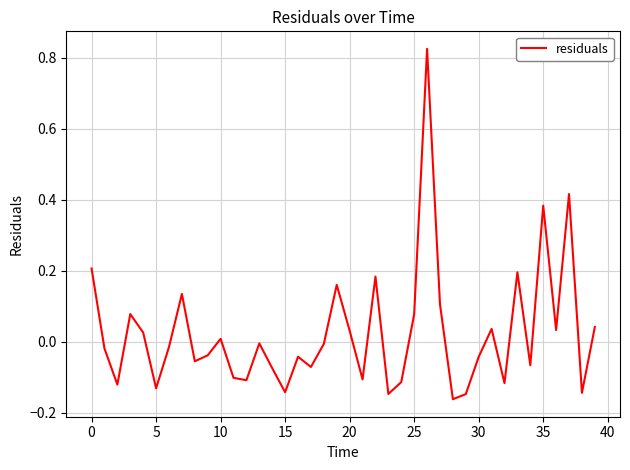

How many values are below 0?

23